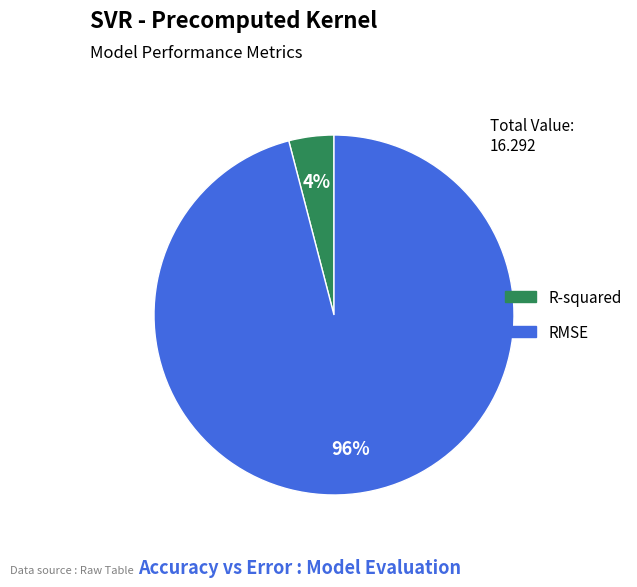

True or false: R-squared accounts for 17% of the total.

False